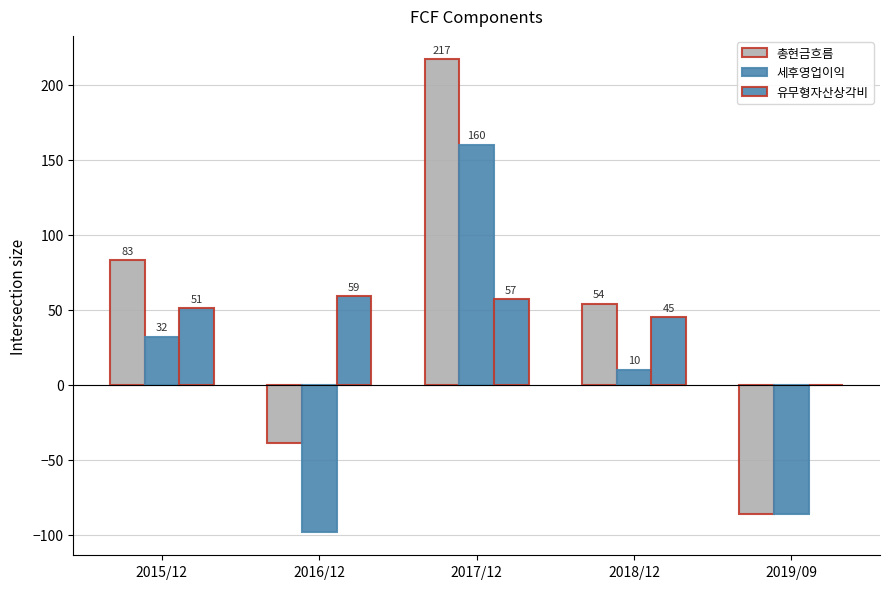

At which category does the chart reach its minimum across all series?

2016/12